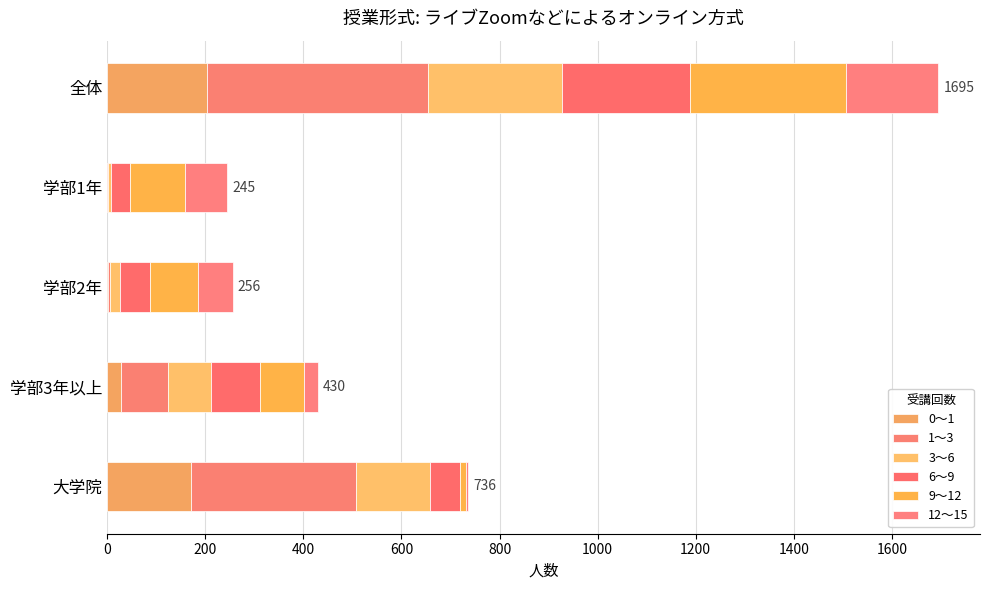

Rank the series by their maximum value, from highest to lowest.

1～3, 9～12, 3～6, 6～9, 0～1, 12～15